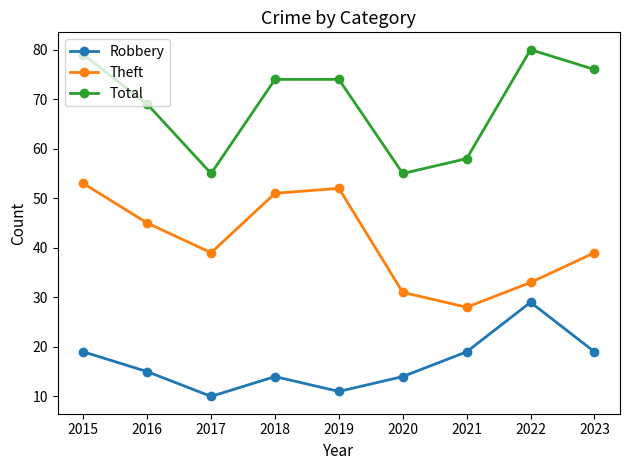

Is this an area chart (filled region under the line)?

No